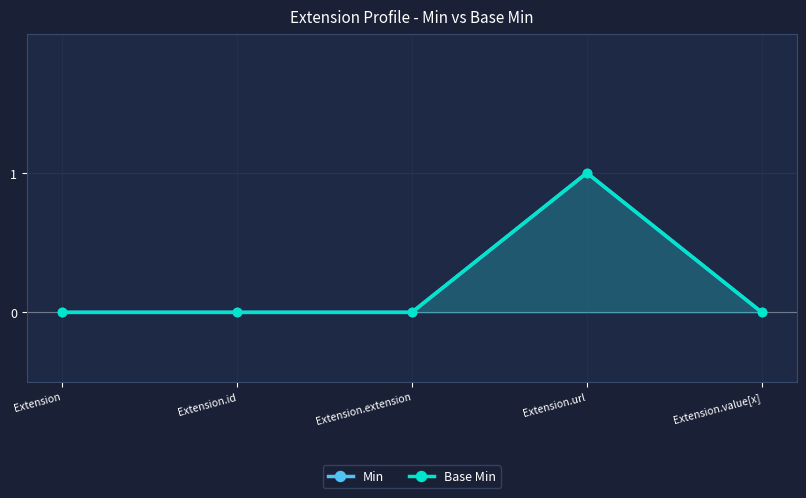

Reading left to right, transcribe all the data shown in this chart.

Min: 0	0	0	1	0
Base Min: 0	0	0	1	0